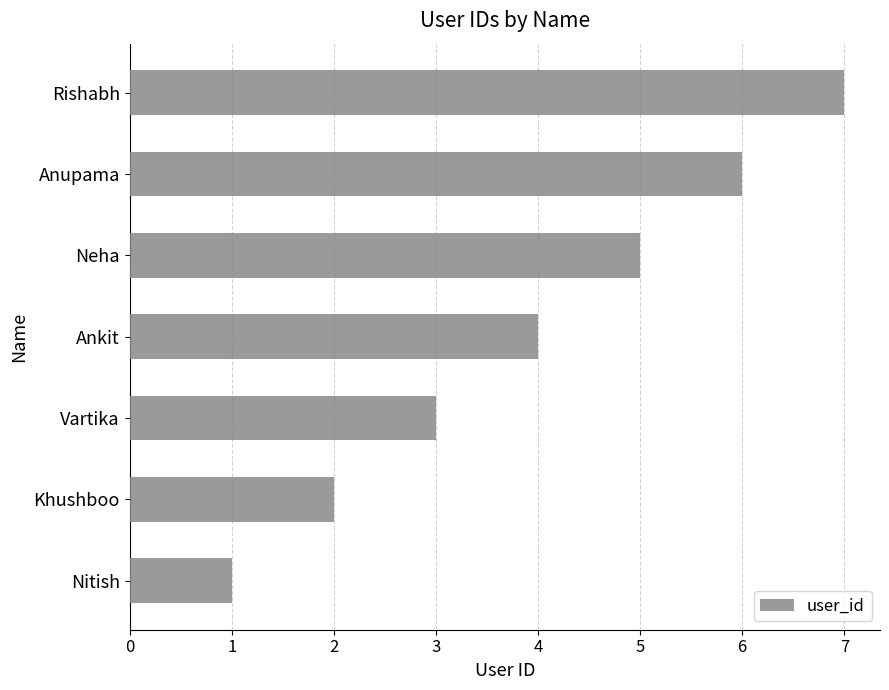

At which category does the chart reach its minimum across all series?

Nitish